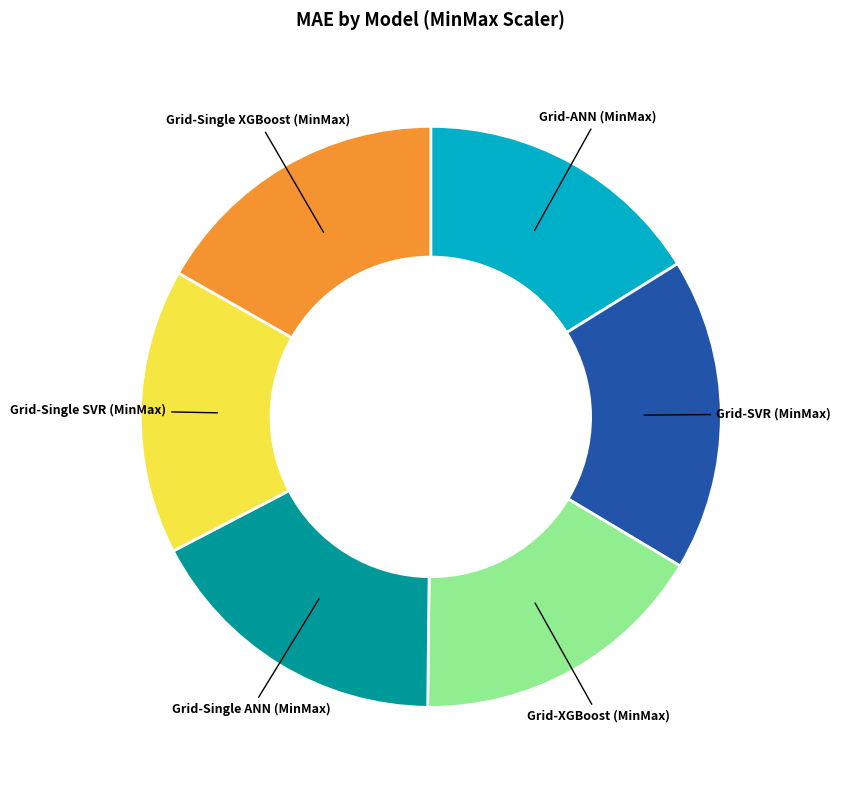

Is there any slice that represents more than half of the pie?

No